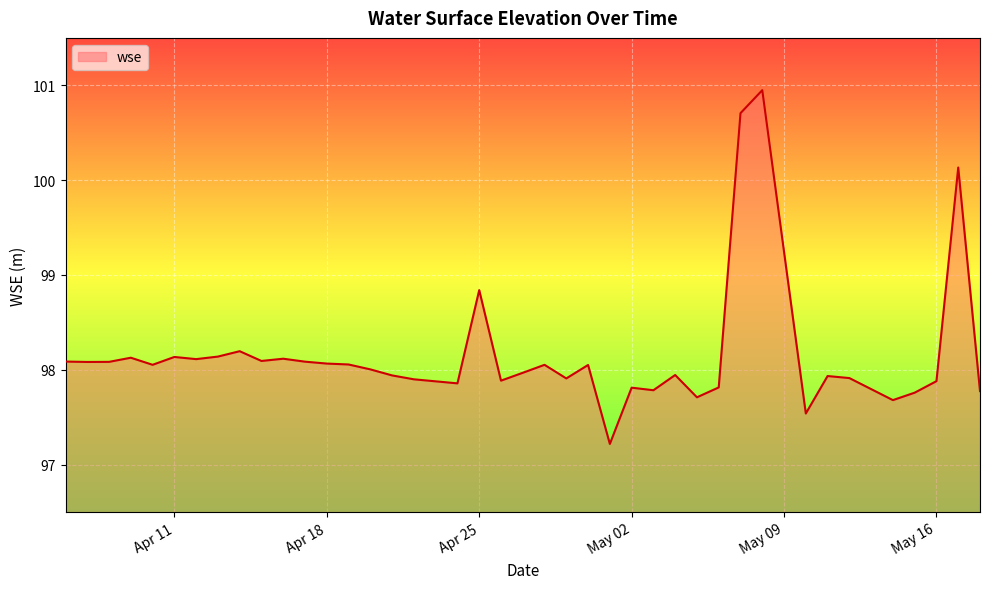

What is the maximum value shown in the chart?

100.9